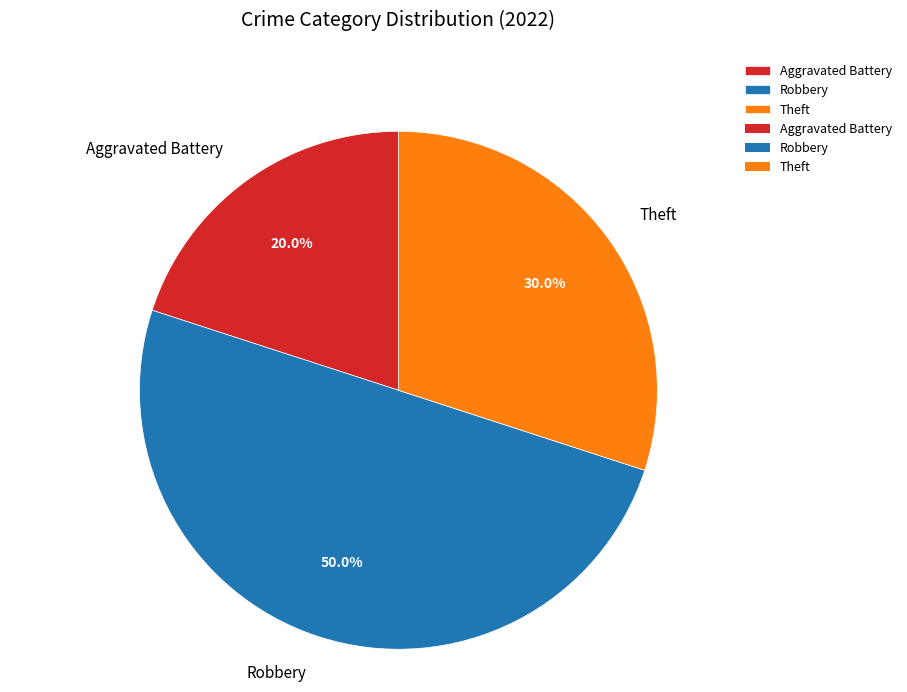

Which slice is the largest?

Robbery